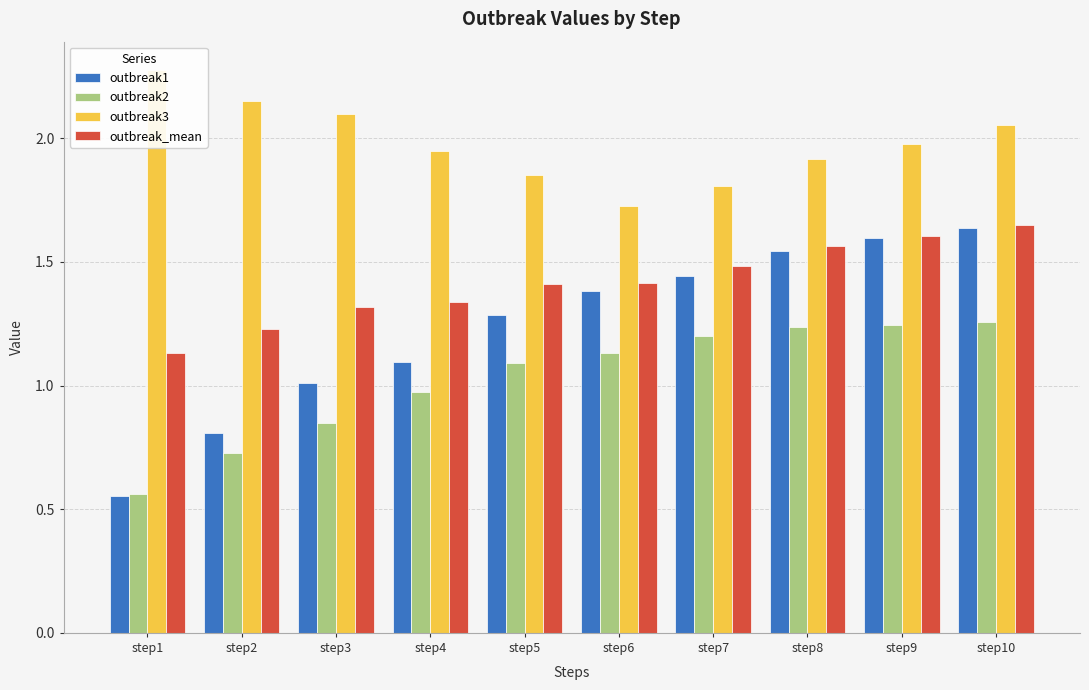

The outbreak_mean series shows 1.3 at step3. True or false?

True